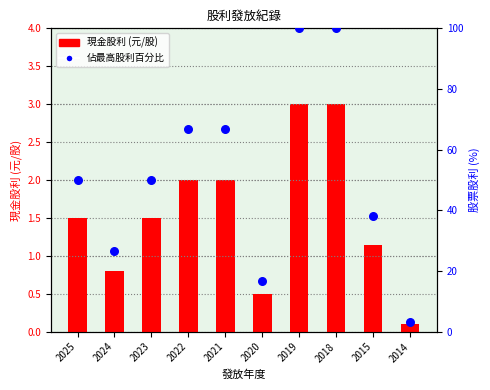

Which series reaches the minimum Y coordinate?

現金股利 (元/股)